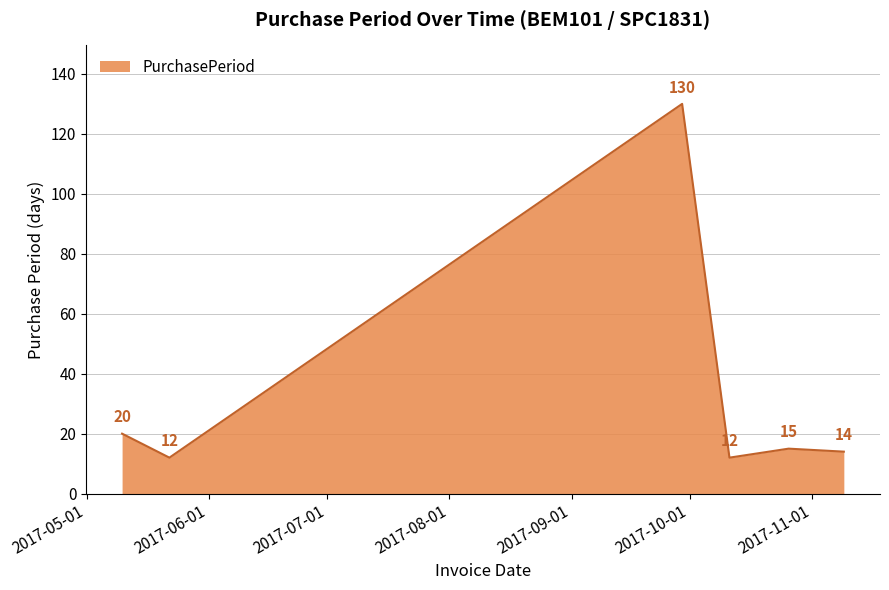

True or false: the data has more than 1 interior local peaks.

True